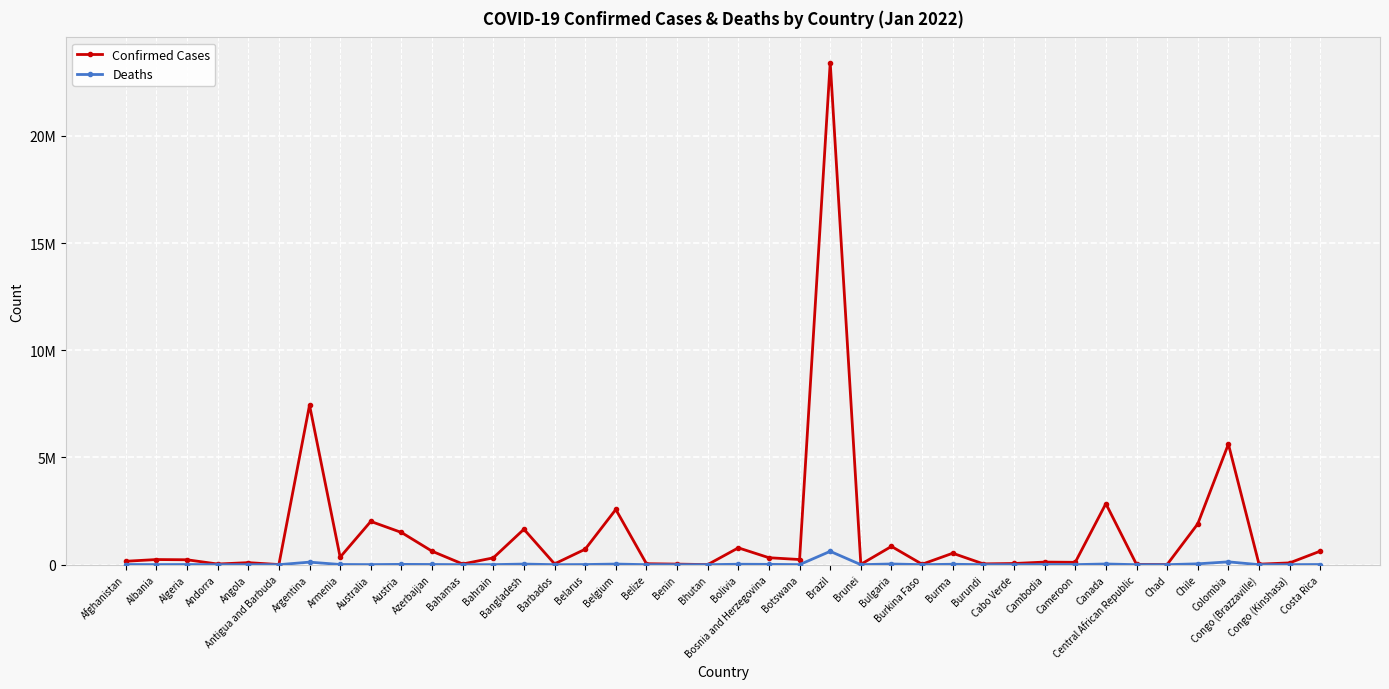

What is the value of the Confirmed Cases point at the 40th from the left?

631311